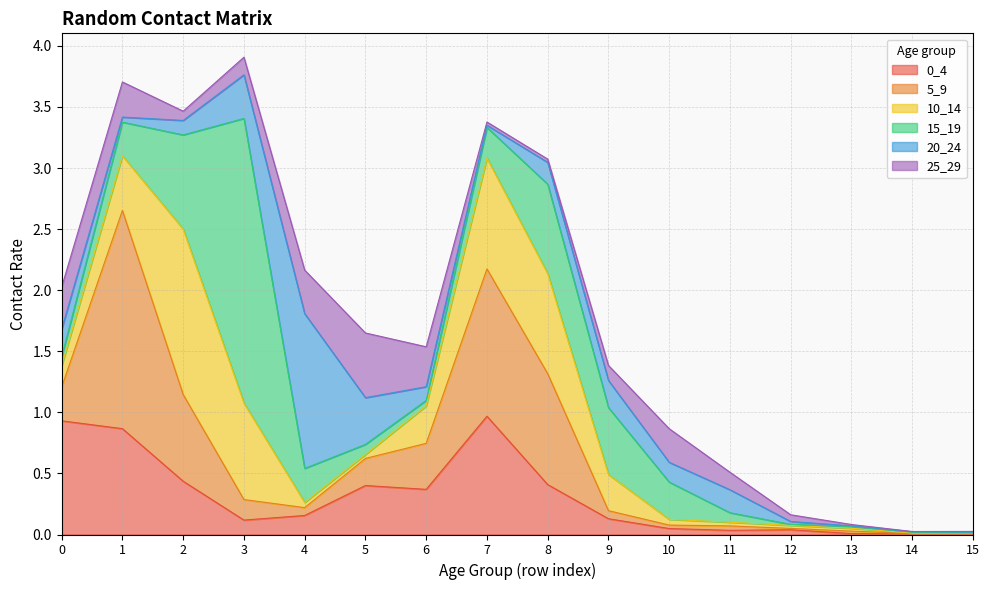

What value does the 5_9 series have at 6?

0.4